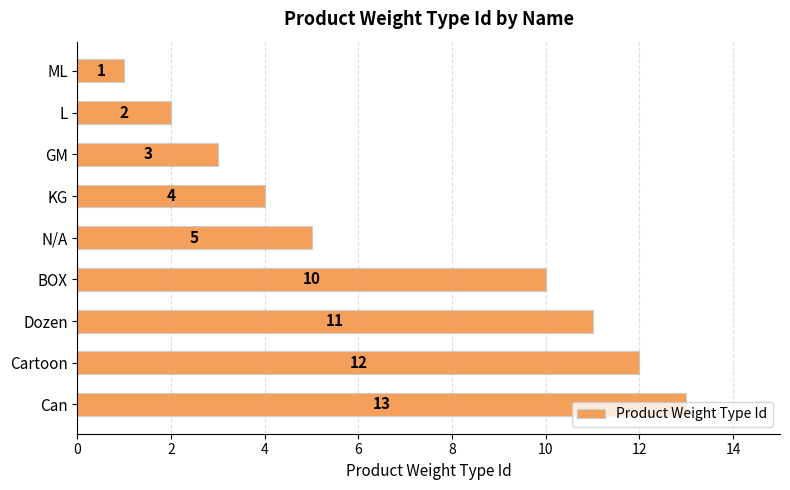

At which label is the value closest to 7?

N/A